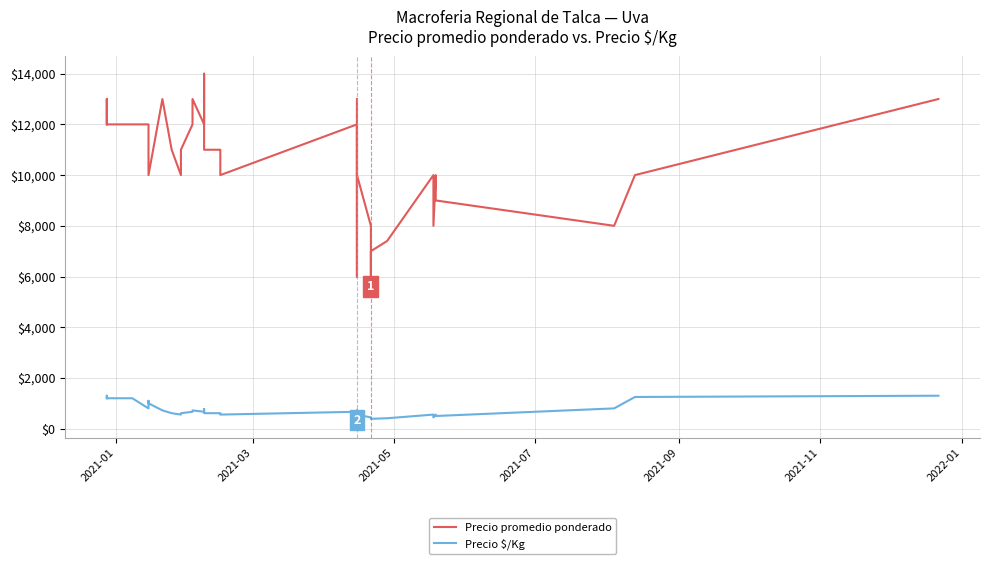

Which series has the widest spread of values?

Precio promedio ponderado